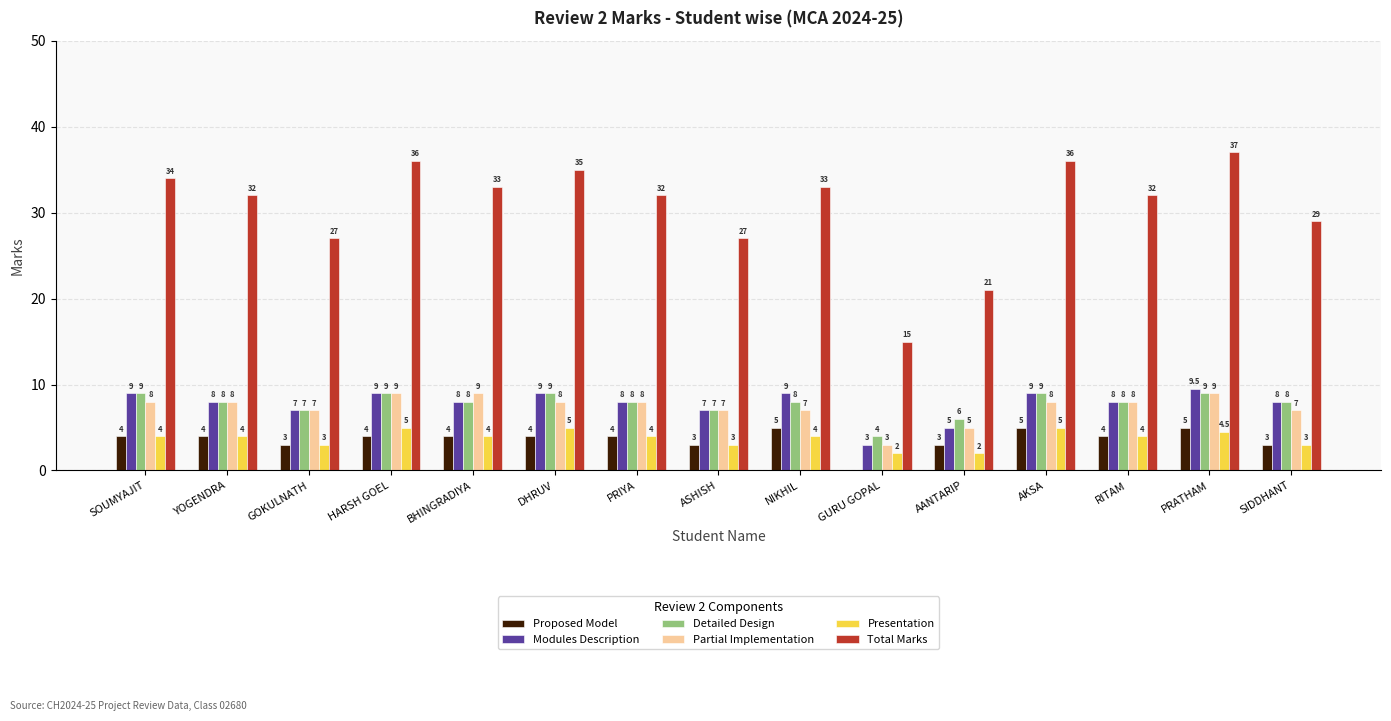

Is the value of Presentation at RITAM greater than the value of Detailed Design at HARSH GOEL?

No